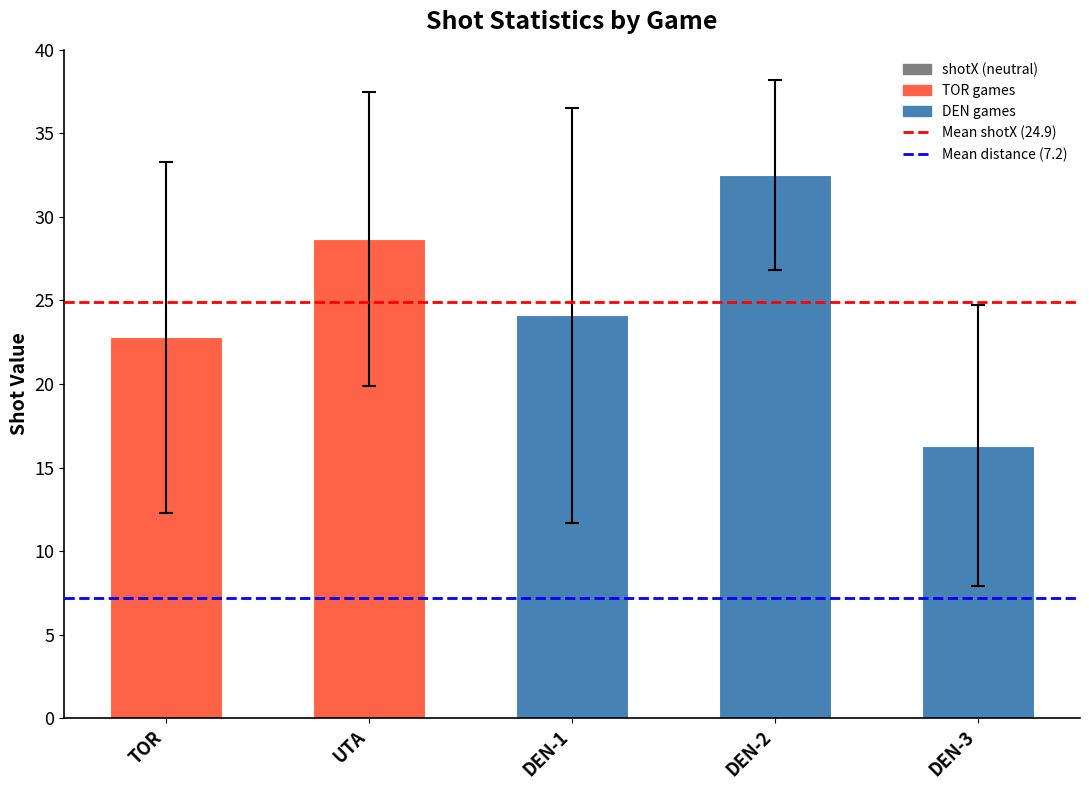

What is the maximum value shown in the chart?

32.5